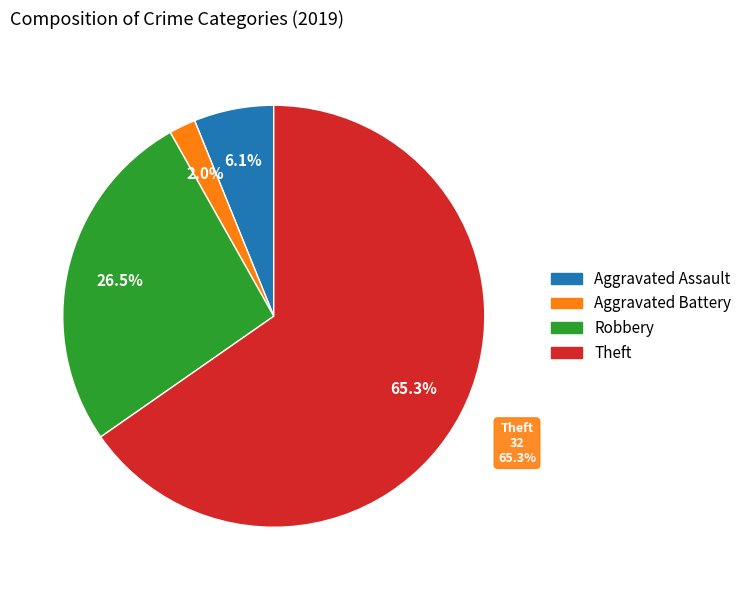

Is it true that Robbery is 27% of the pie?

True